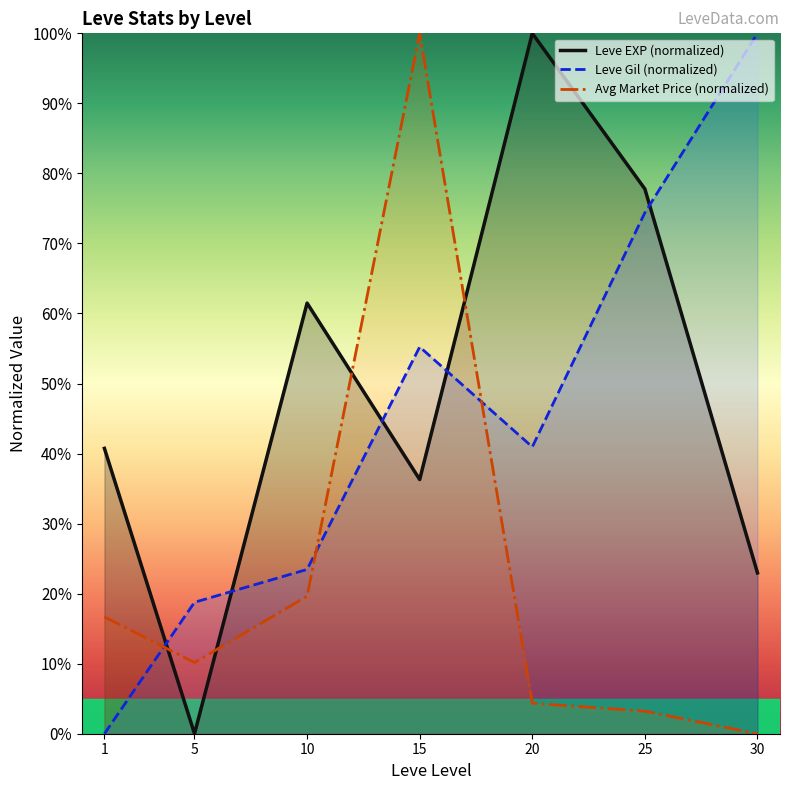

How many values in Leve Gil (normalized) are above zero?

6